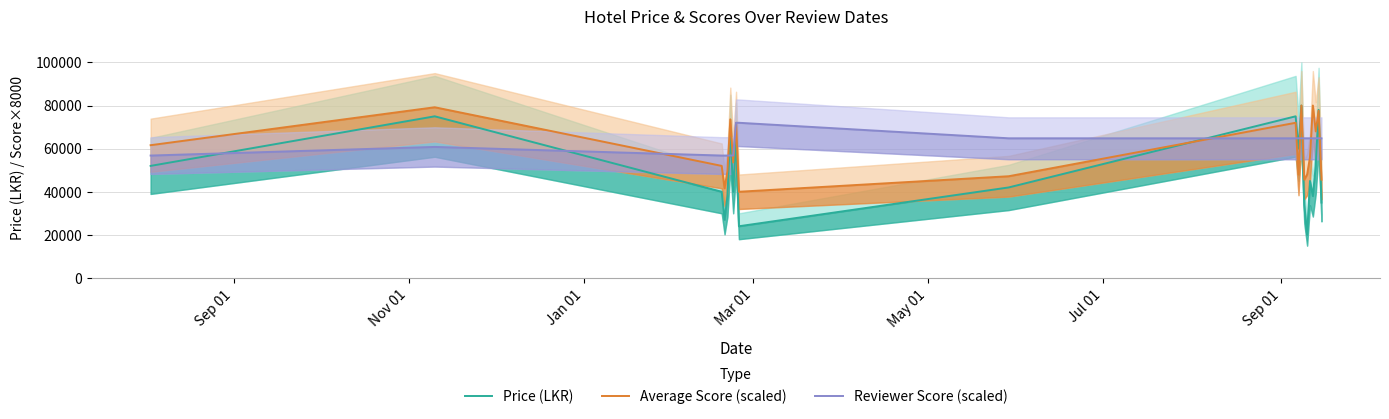

Is it true that Average Score (scaled) equals 100179 at Jul 01?

False